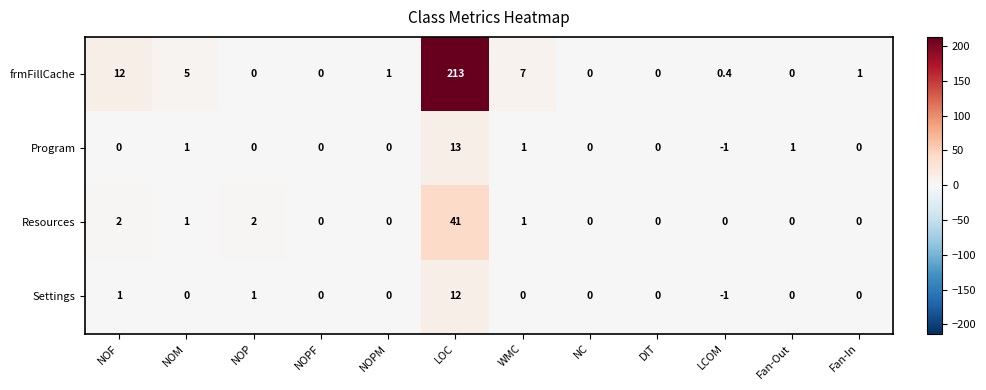

What is the difference between the second highest and minimum values in the Program series?

2.0